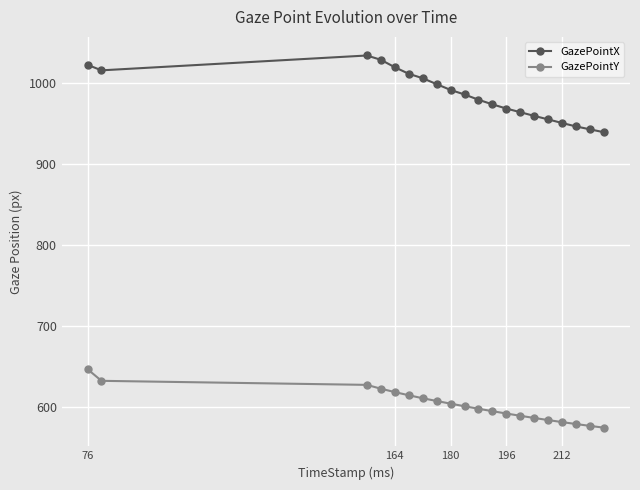

Reading left to right, list all the values displayed in this chart.

GazePointX: 1022.2	1015.4	1033.7	1028.5	1019.3	1011.2	1005.7	998.4	991.2	985.6	979.1	973.4	968.2	963.7	959.1	954.8	950.3	946.1	942.5	938.9
GazePointY: 646.4	632.0	627.0	622.3	618.1	614.2	610.5	607.1	603.8	600.6	597.5	594.5	591.6	588.8	586.1	583.5	581.0	578.6	576.3	574.1